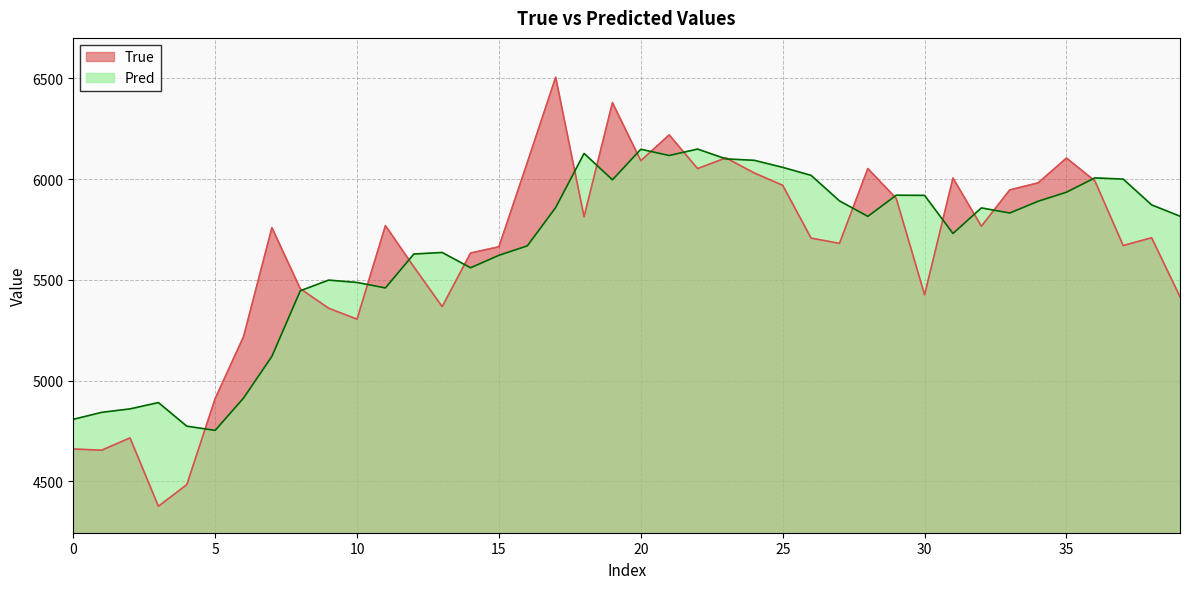

Which series has the widest spread of values?

True